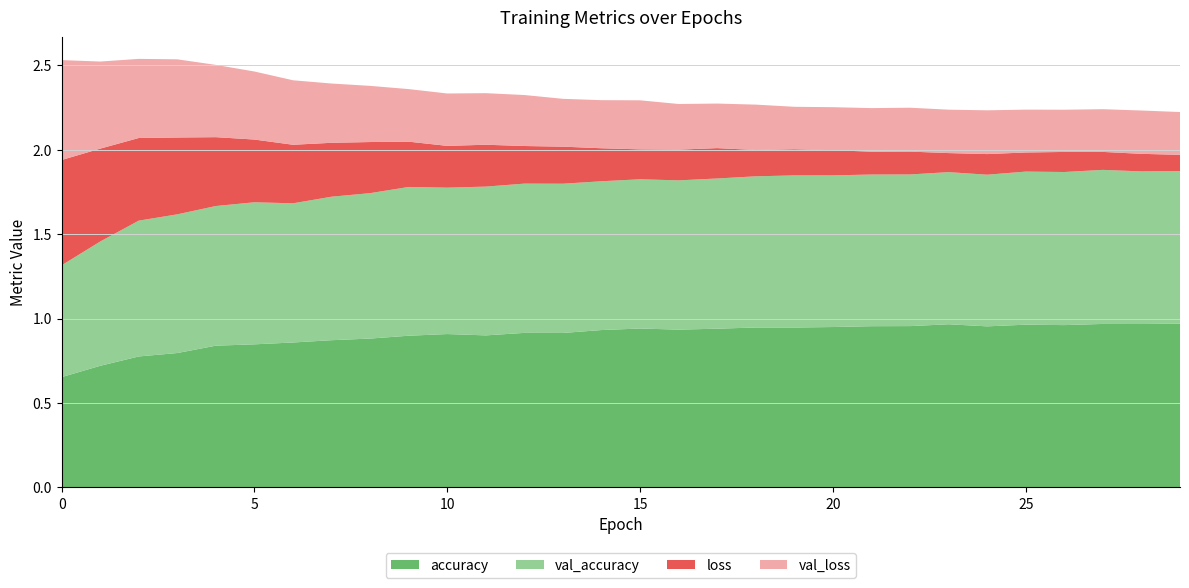

Reading left to right, list all the values displayed in this chart.

accuracy: 0.7	0.7	0.8	0.8	0.8	0.8	0.9	0.9	0.9	0.9	0.9	0.9	0.9	0.9	0.9	0.9	0.9	0.9	0.9	0.9	0.9	1.0	1.0	1.0	1.0	1.0	1.0	1.0	1.0	1.0
val_accuracy: 0.7	0.7	0.8	0.8	0.8	0.8	0.8	0.8	0.9	0.9	0.9	0.9	0.9	0.9	0.9	0.9	0.9	0.9	0.9	0.9	0.9	0.9	0.9	0.9	0.9	0.9	0.9	0.9	0.9	0.9
loss: 0.6	0.5	0.5	0.5	0.4	0.4	0.3	0.3	0.3	0.3	0.2	0.2	0.2	0.2	0.2	0.2	0.2	0.2	0.2	0.2	0.1	0.1	0.1	0.1	0.1	0.1	0.1	0.1	0.1	0.1
val_loss: 0.6	0.5	0.5	0.5	0.4	0.4	0.4	0.4	0.3	0.3	0.3	0.3	0.3	0.3	0.3	0.3	0.3	0.3	0.3	0.3	0.3	0.3	0.3	0.3	0.3	0.3	0.2	0.3	0.3	0.3